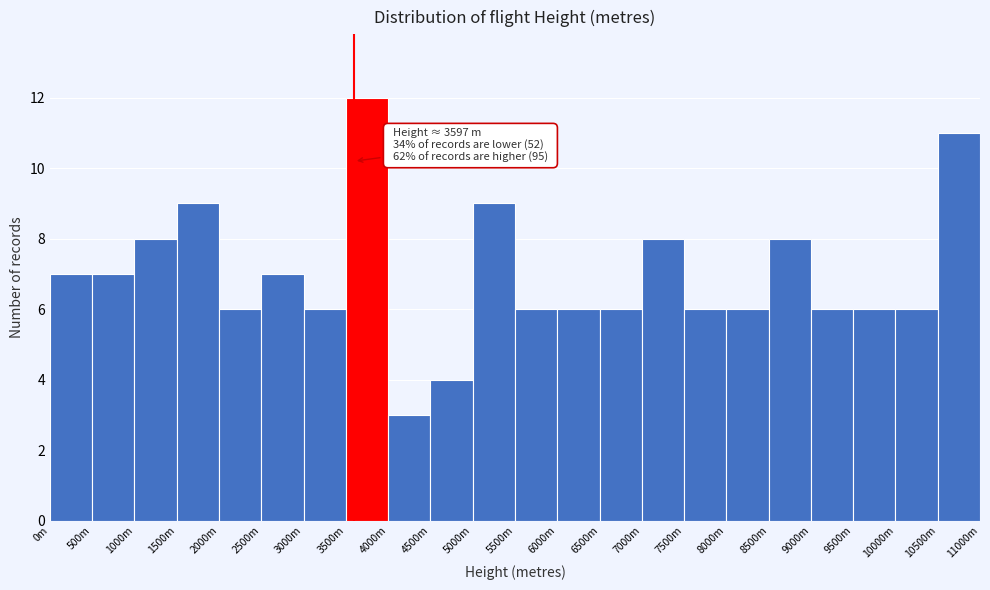

Reading left to right, list all the values displayed in this chart.

7	7	8	9	6	7	6	12	3	4	9	6	6	6	8	6	6	8	6	6	6	11